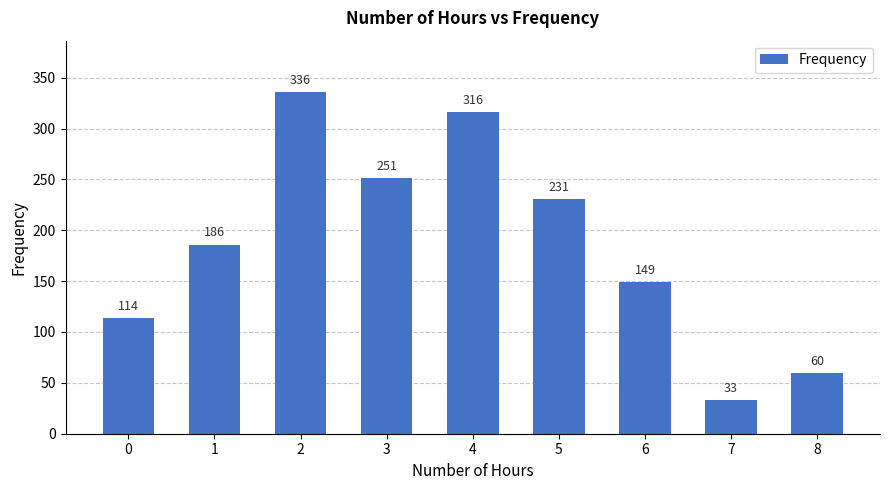

Approximately how many times larger is the value at 5 compared to 6?

1.6